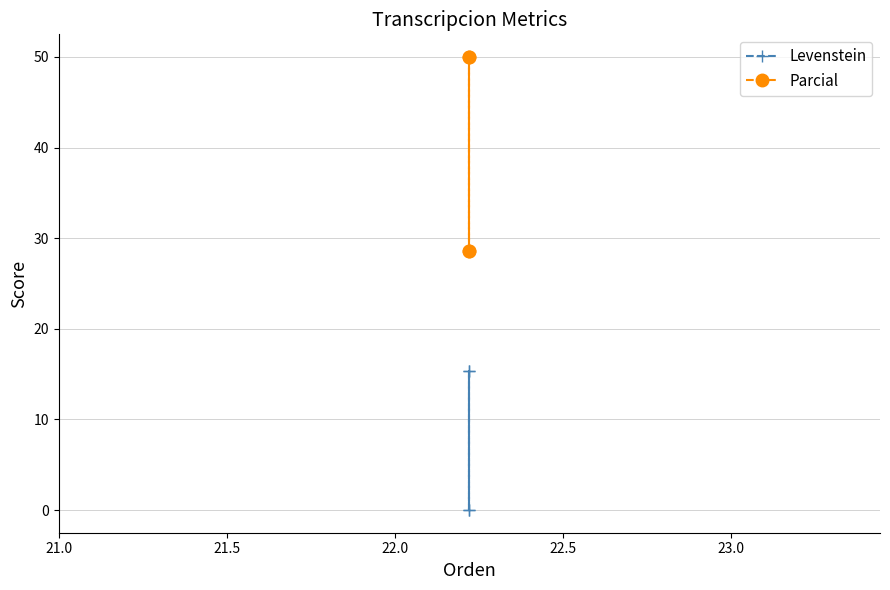

True or false: Parcial has more than 1 points higher than both neighbors.

False